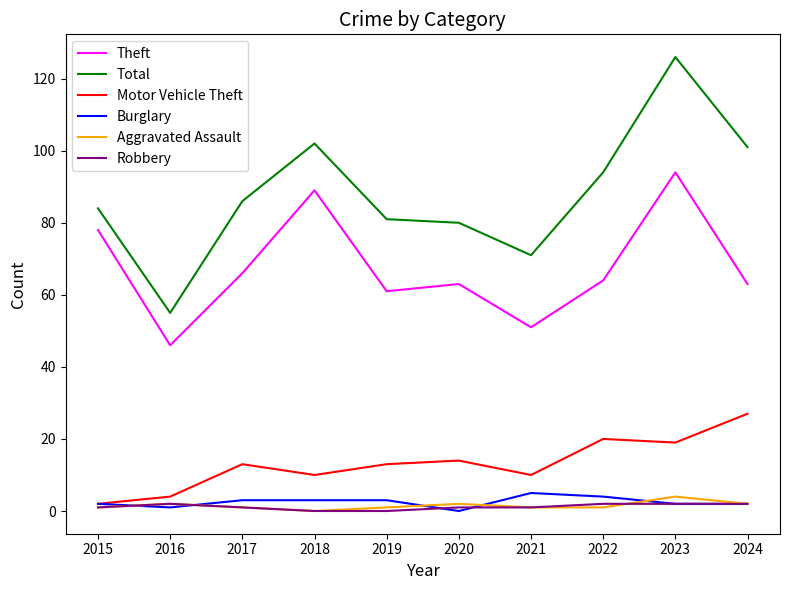

True or false: Total and Burglary intersect in this chart.

False